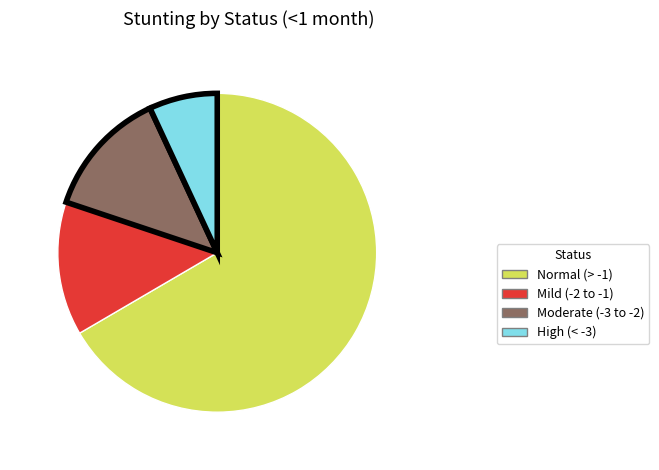

Is there any slice that represents more than half of the pie?

Yes